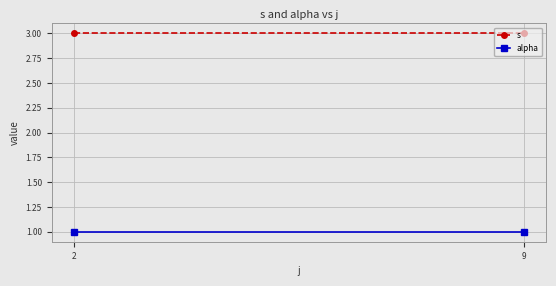

What is the value of the s point at the 1st from the left?

3